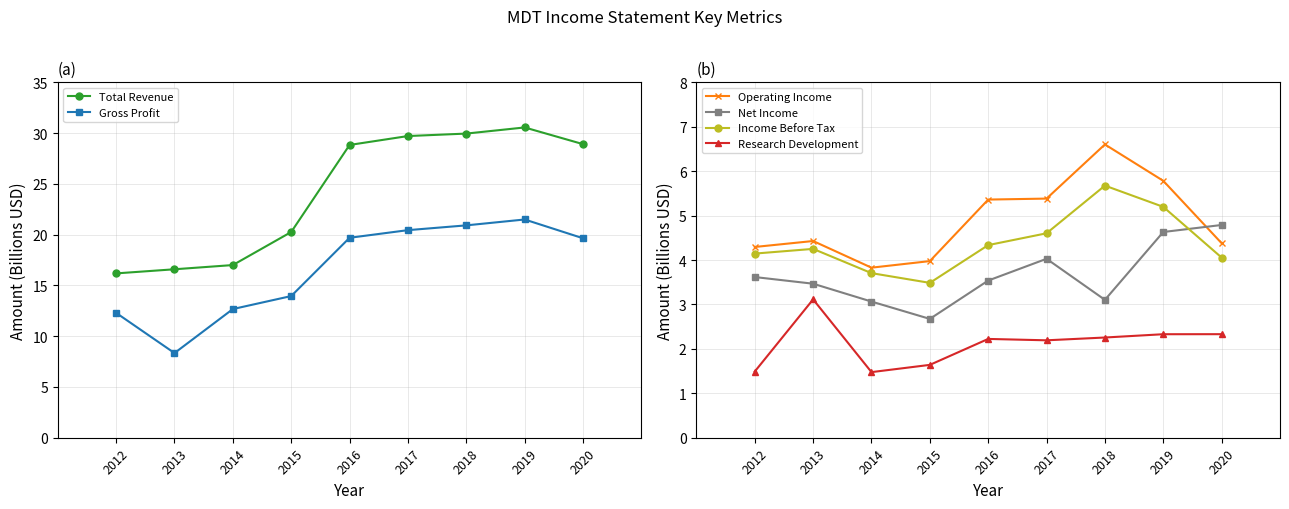

The Total Revenue series shows 30.0 at 2018. True or false?

True